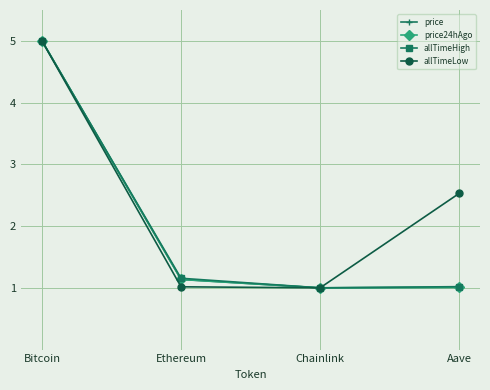

Between Chainlink and Aave, which series saw the biggest shift?

allTimeLow